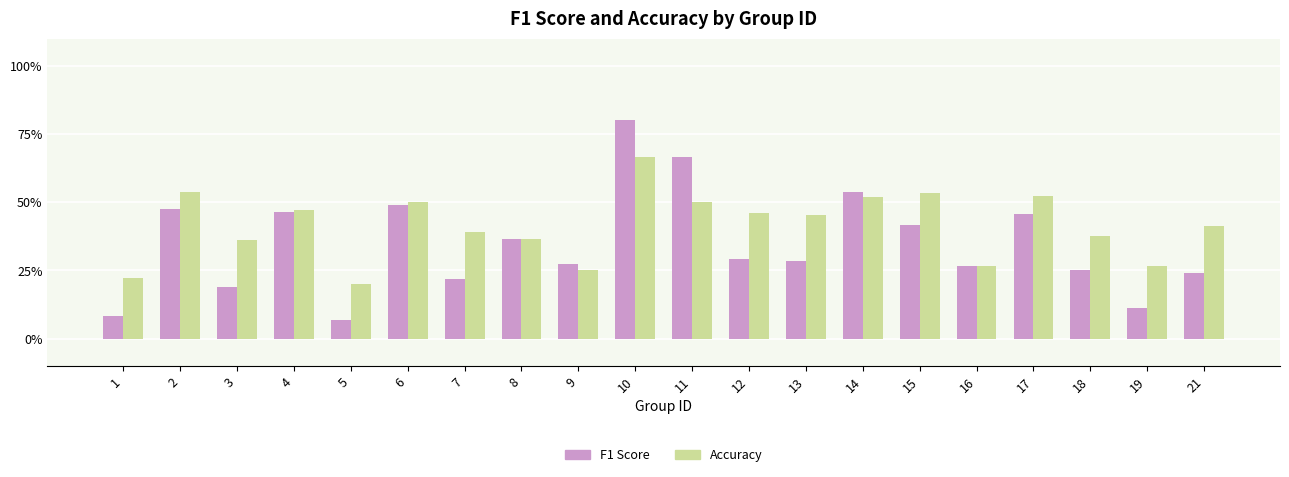

Does the chart contain stacked bars?

No